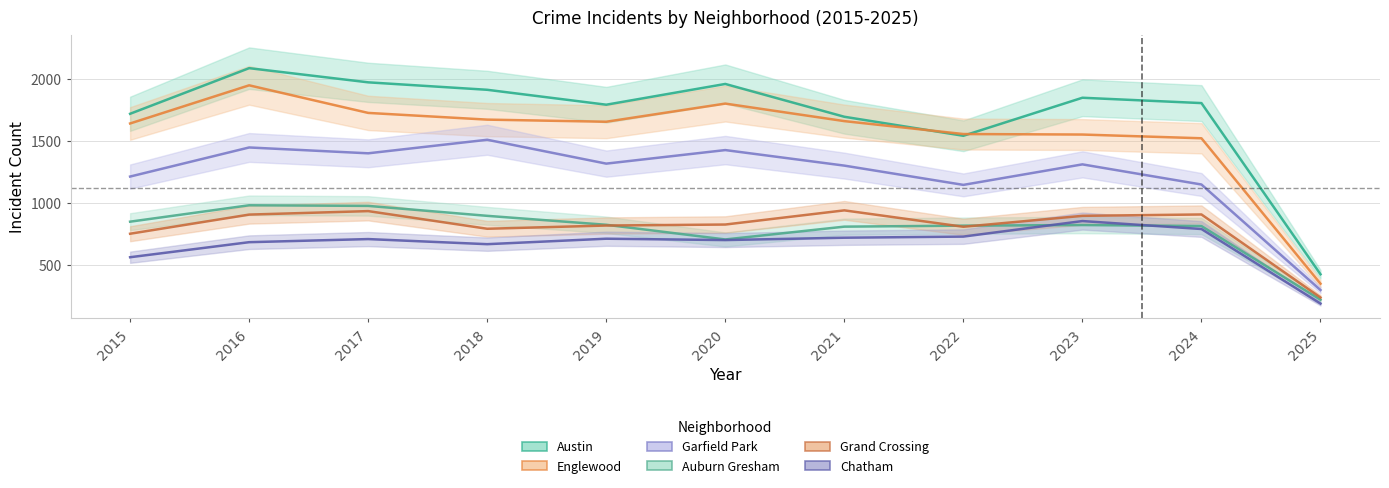

Reading left to right, list all the values displayed in this chart.

Austin: 2015=1719	2016=2086	2017=1972	2018=1912	2019=1792	2020=1959	2021=1695	2022=1542	2023=1848	2024=1805	2025=428
Englewood: 2015=1641	2016=1948	2017=1726	2018=1672	2019=1655	2020=1801	2021=1660	2022=1556	2023=1552	2024=1522	2025=352
Garfield Park: 2015=1214	2016=1448	2017=1401	2018=1510	2019=1318	2020=1427	2021=1302	2022=1147	2023=1312	2024=1150	2025=301
Auburn Gresham: 2015=851	2016=983	2017=978	2018=898	2019=826	2020=708	2021=811	2022=819	2023=824	2024=816	2025=223
Grand Crossing: 2015=754	2016=908	2017=936	2018=794	2019=820	2020=828	2021=942	2022=810	2023=898	2024=909	2025=241
Chatham: 2015=565	2016=686	2017=711	2018=670	2019=714	2020=703	2021=722	2022=731	2023=856	2024=792	2025=192